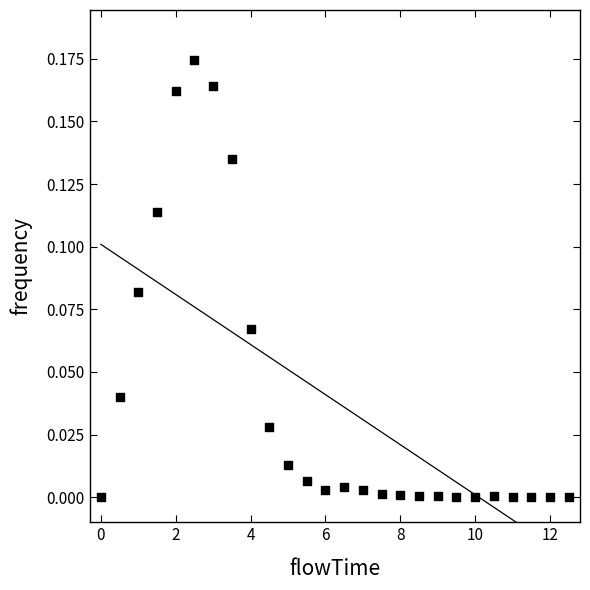

What is the range of X values (max minus min)?

12.5